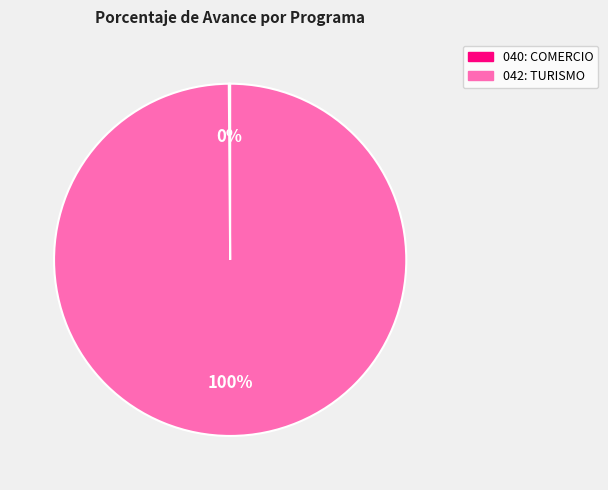

What is the largest slice in the pie chart?

042: TURISMO